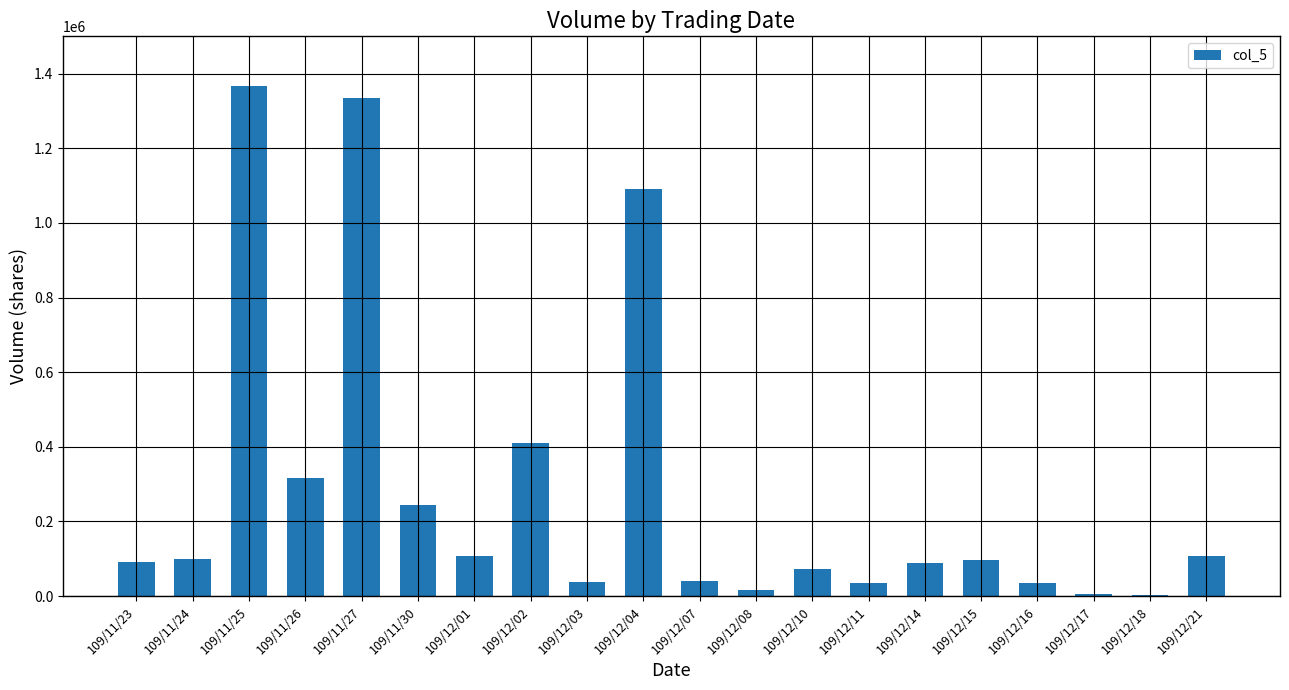

What is the greatest value displayed?

1367000